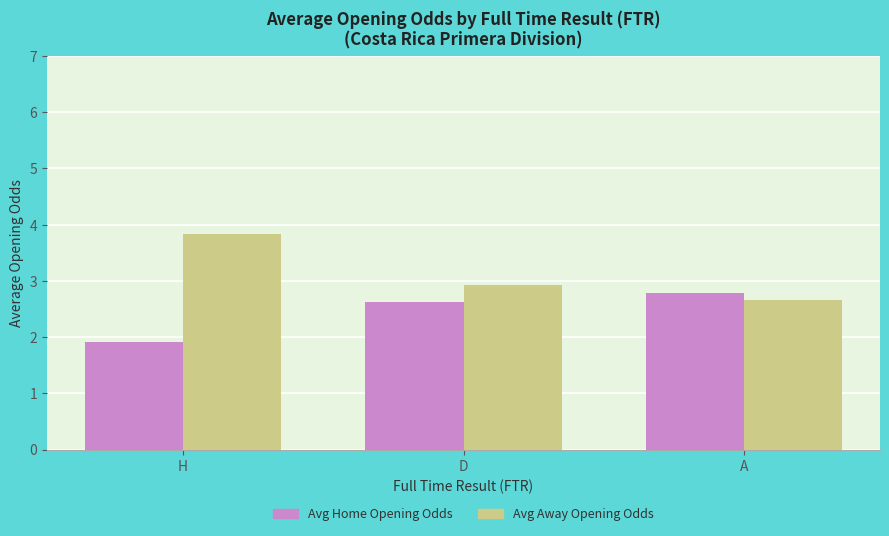

Where is Avg Home Opening Odds nearest to the value 2?

H